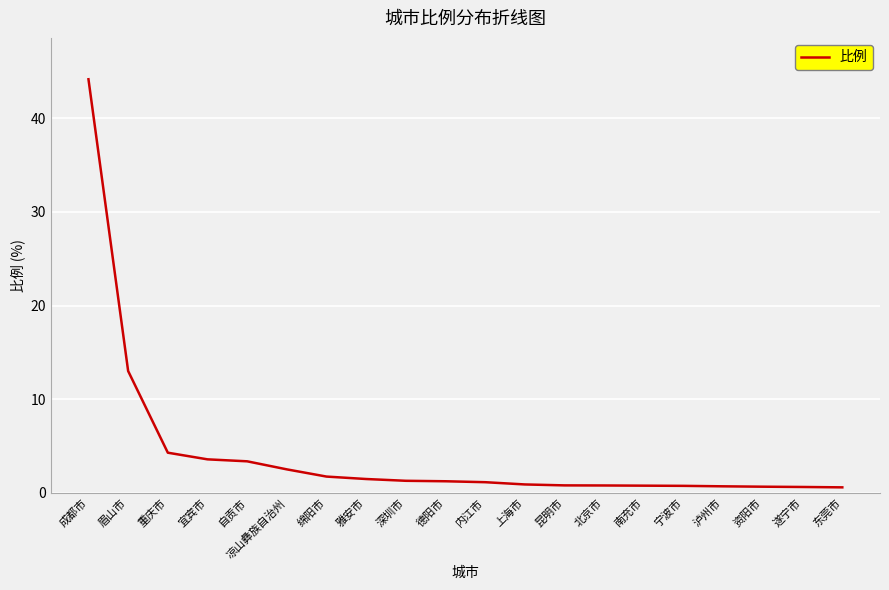

What position from the left is 自贡市?

5